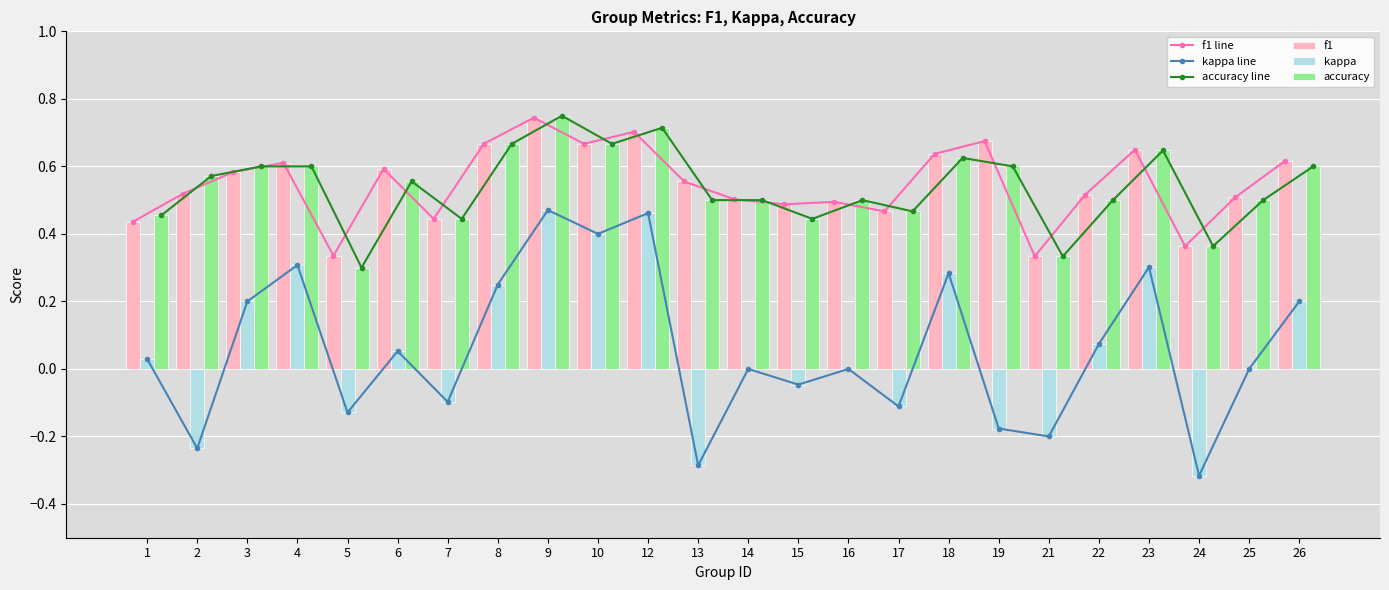

At 18, list the series in order from largest to smallest.

f1 line, f1, accuracy line, accuracy, kappa line, kappa